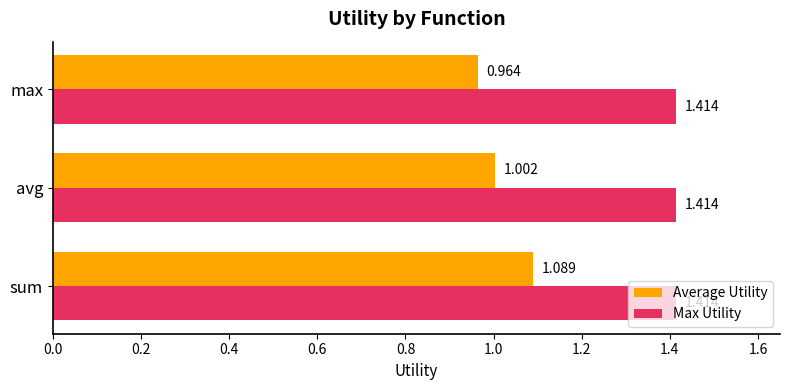

Where is Average Utility nearest to the value 1?

avg